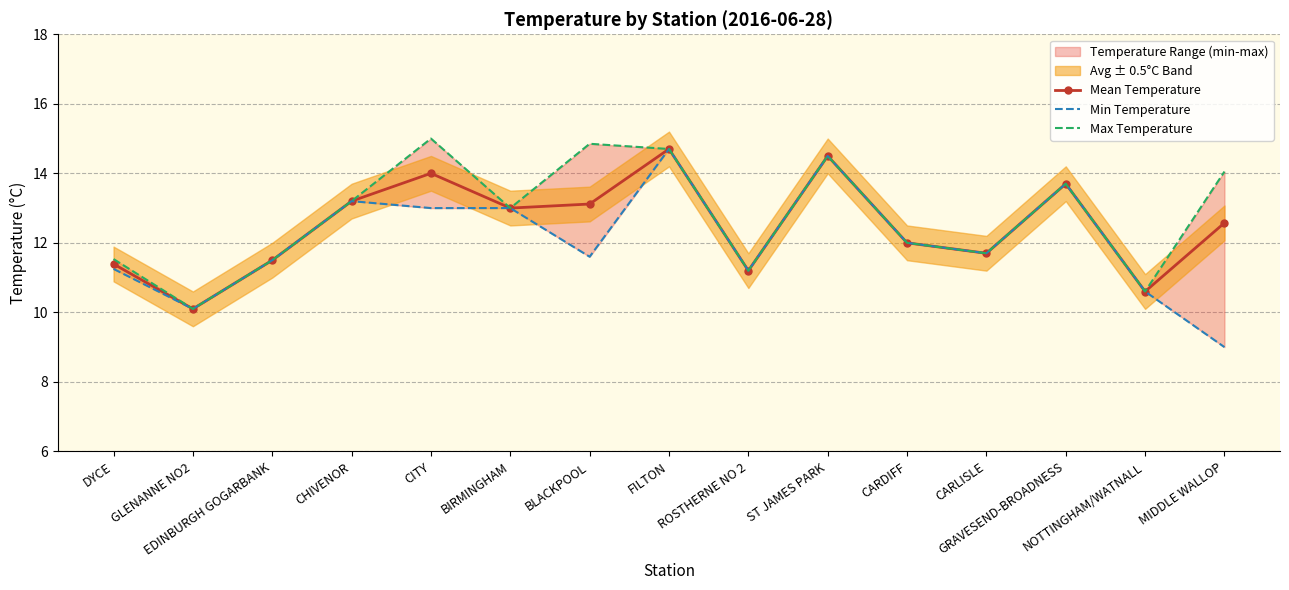

Between EDINBURGH GOGARBANK and BLACKPOOL, which series saw the biggest shift?

Max Temperature